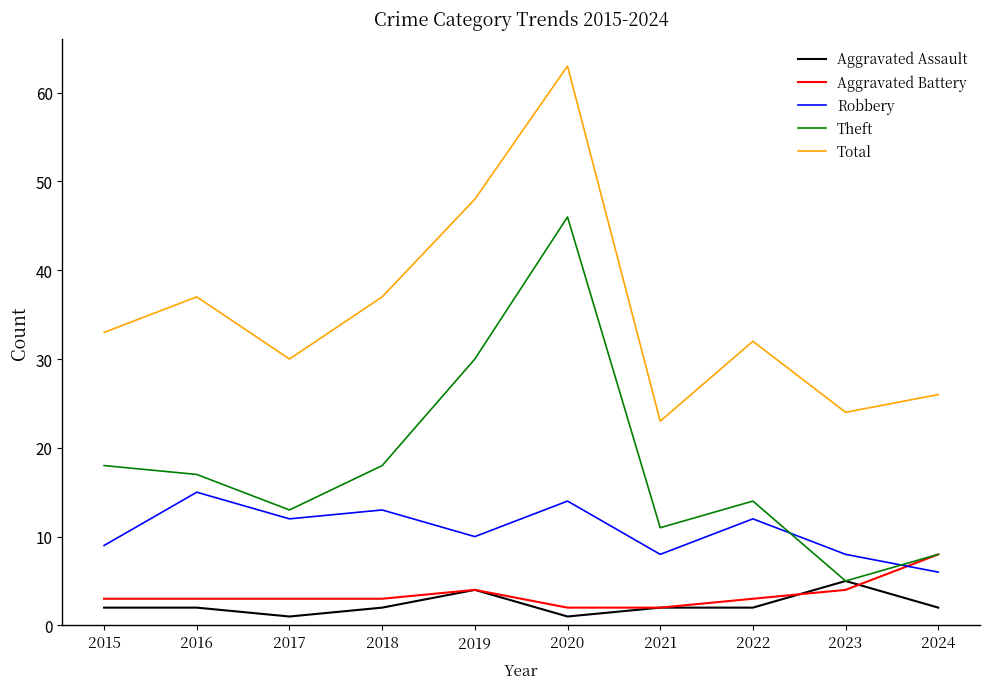

Which series has the largest range (max minus min)?

Theft